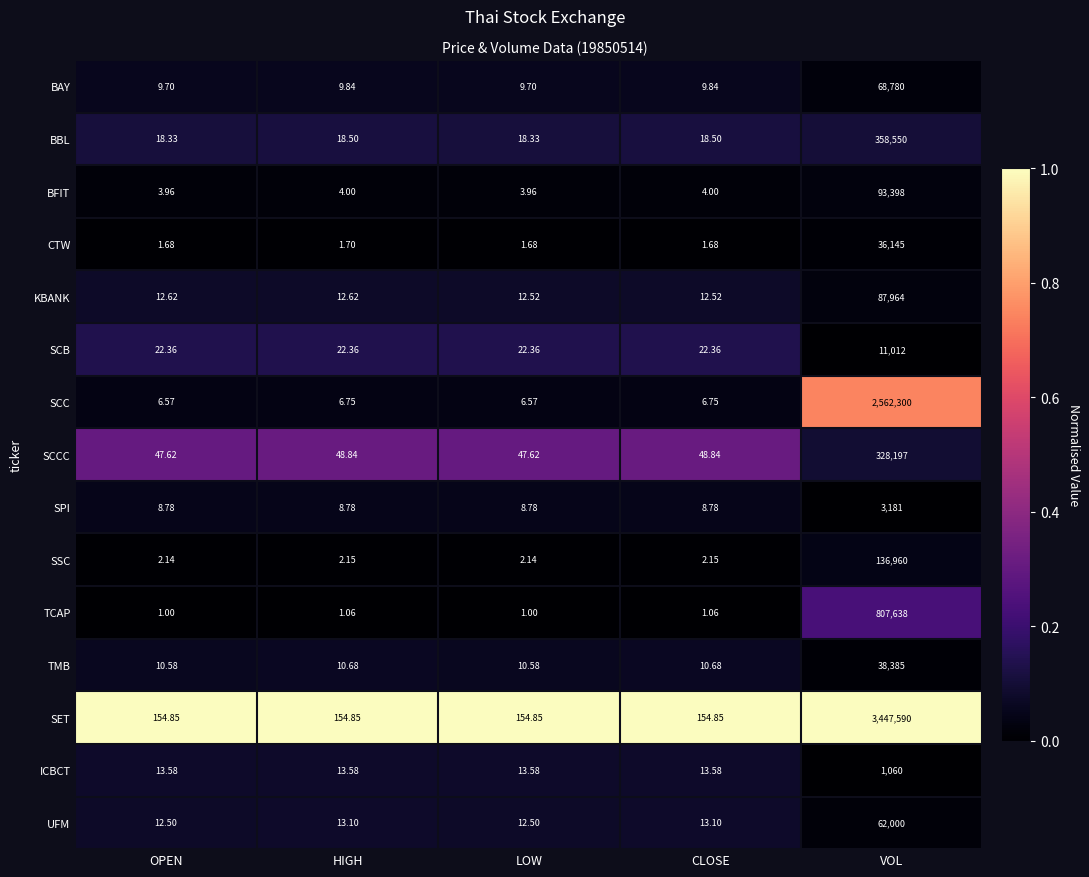

Rank the series at LOW from highest to lowest value.

SET, SCCC, SCB, BBL, ICBCT, KBANK, UFM, TMB, BAY, SPI, SCC, BFIT, SSC, CTW, TCAP